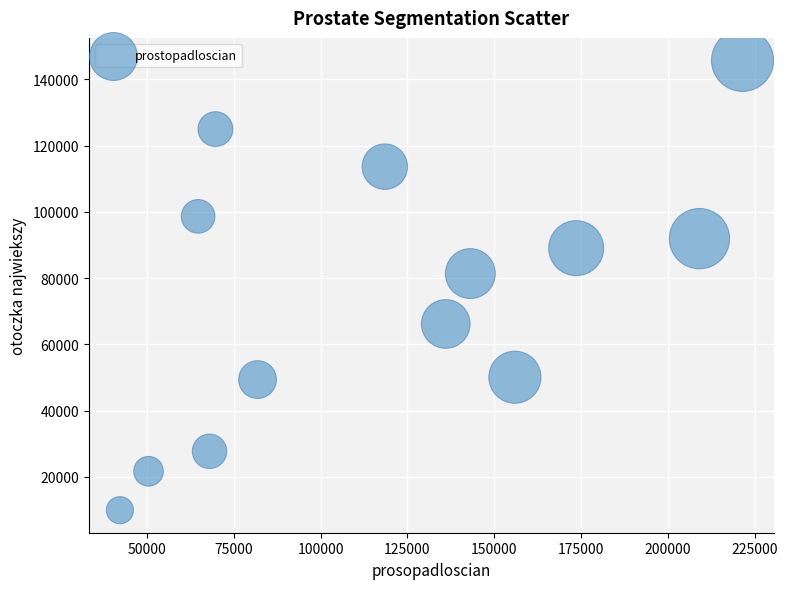

What is the range of X values (max minus min)?

179139.6